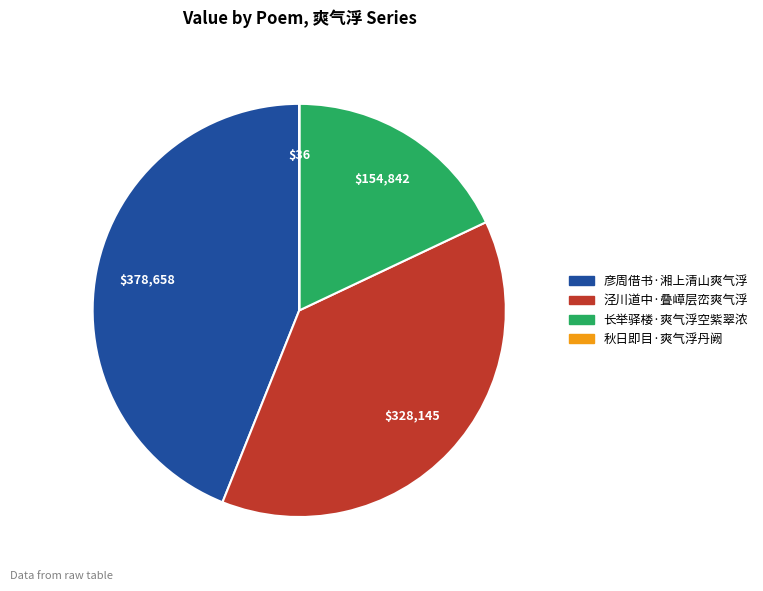

Is it true that 长举驿楼·爽气浮空紫翠浓 is 18% of the pie?

True